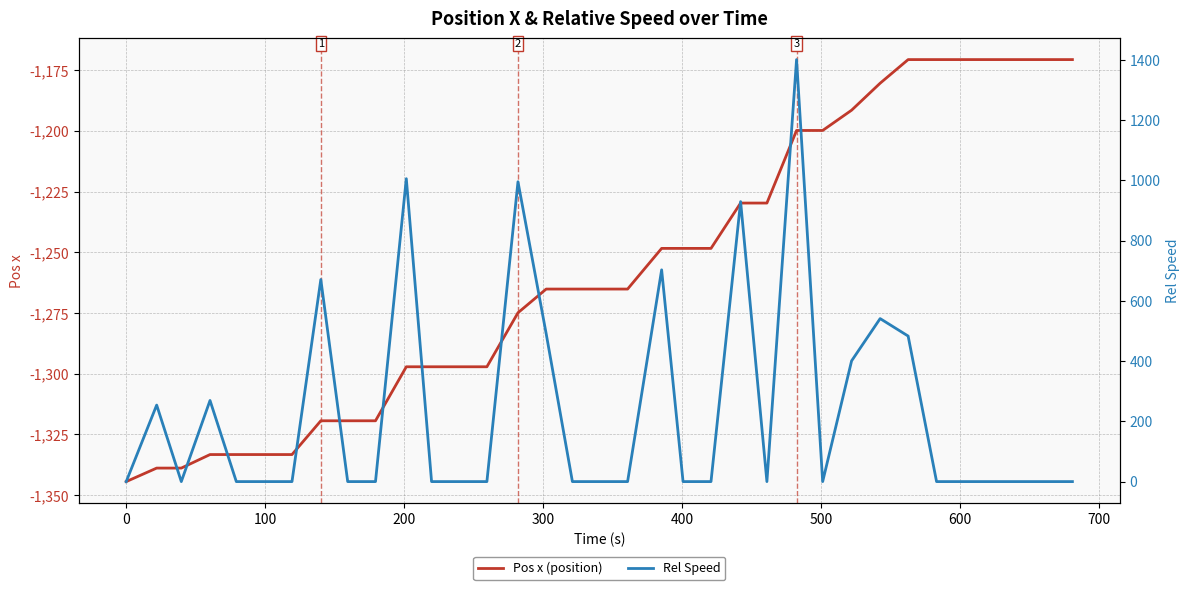

How many data points does each series have?

35